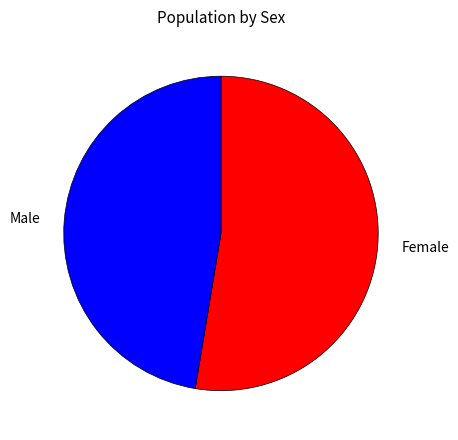

Does any single category account for the majority?

Yes